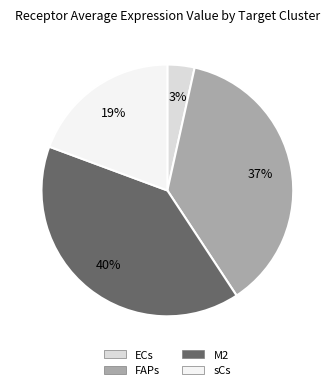

How many slices are in this pie chart?

4